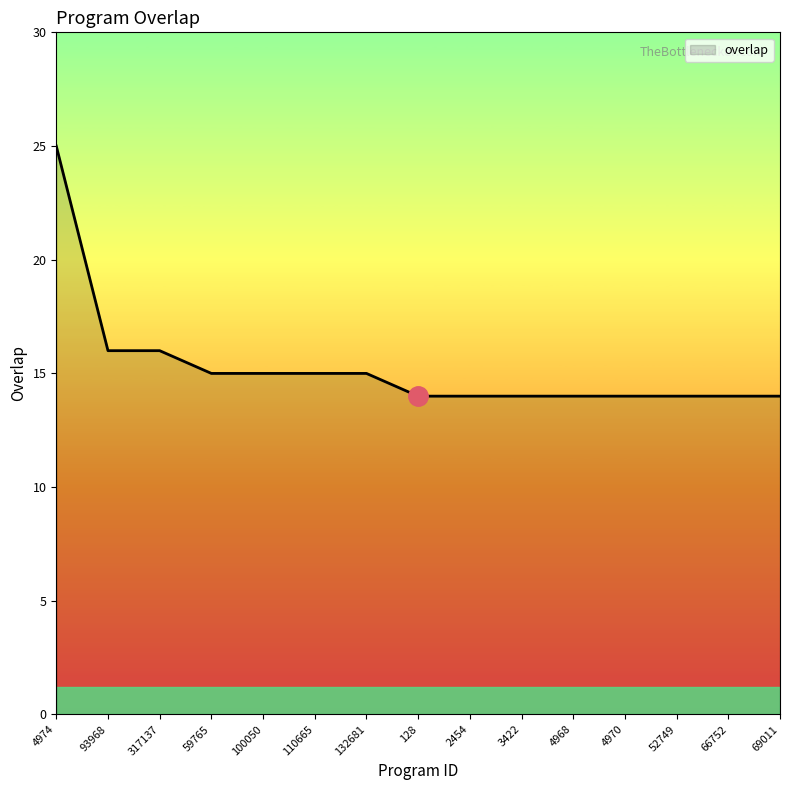

How many lines are shown in the chart?

1